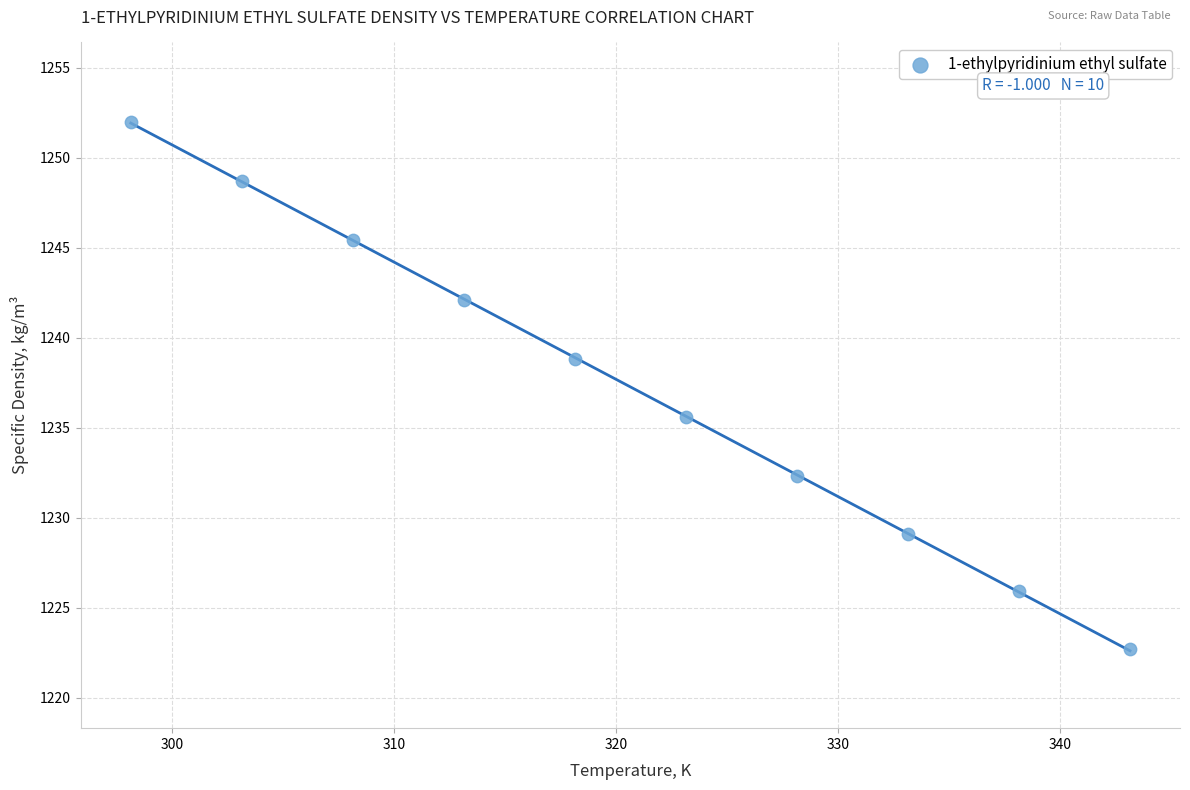

What is the range of X values (max minus min)?

45.0